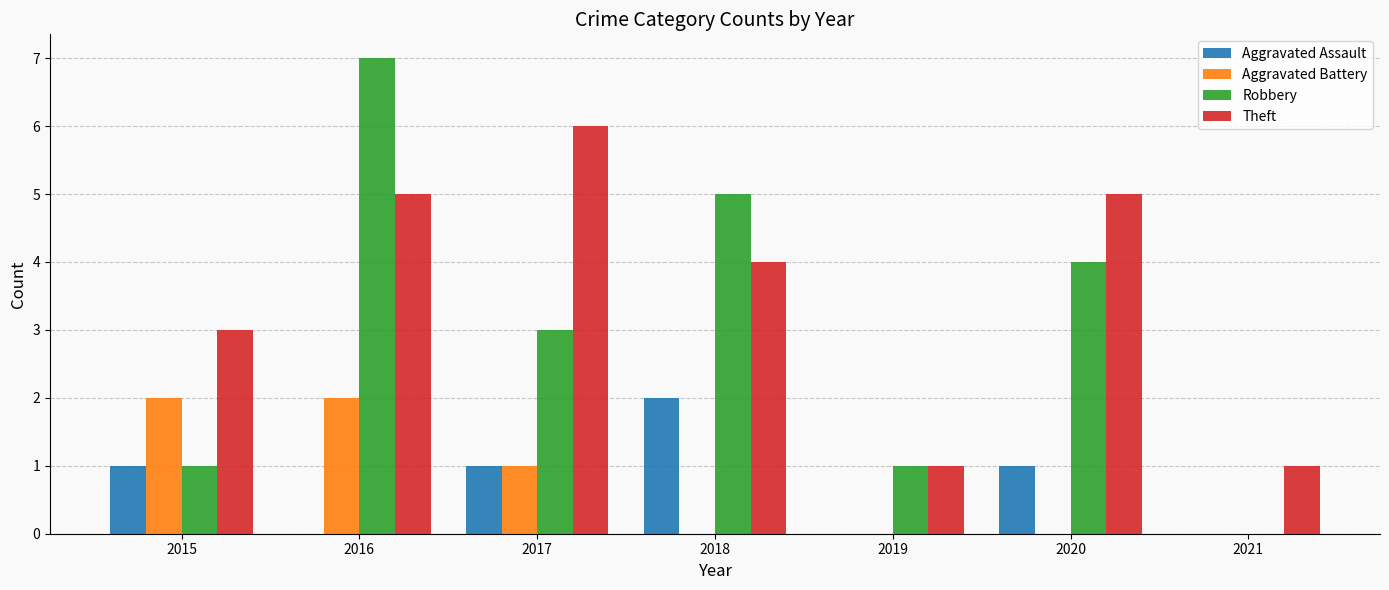

Read the Theft value at 2015.

3